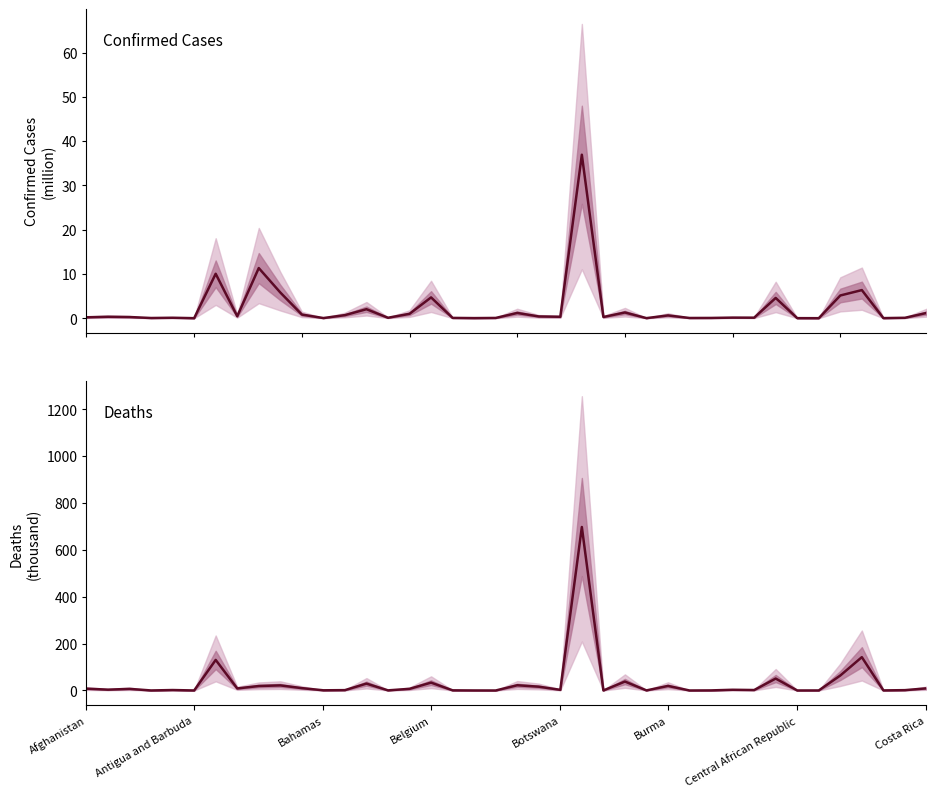

Reading left to right, list all the values displayed in this chart.

Confirmed: 0.2	0.3	0.3	0.0	0.1	0.0	10.0	0.4	11.3	5.8	0.8	0.0	0.7	2.0	0.1	1.0	4.7	0.1	0.0	0.1	1.2	0.4	0.3	36.9	0.3	1.3	0.0	0.6	0.1	0.1	0.1	0.1	4.6	0.0	0.0	5.1	6.4	0.0	0.1	1.2
Deaths: 7.9	3.6	6.9	0.2	1.9	0.1	130.4	8.7	19.1	21.8	10.1	0.8	1.5	29.4	0.6	7.1	33.6	0.7	0.2	0.0	22.4	16.3	2.8	697.7	0.2	38.2	0.4	19.5	0.0	0.4	3.1	2.0	50.9	0.1	0.2	64.0	142.3	0.4	1.5	9.2